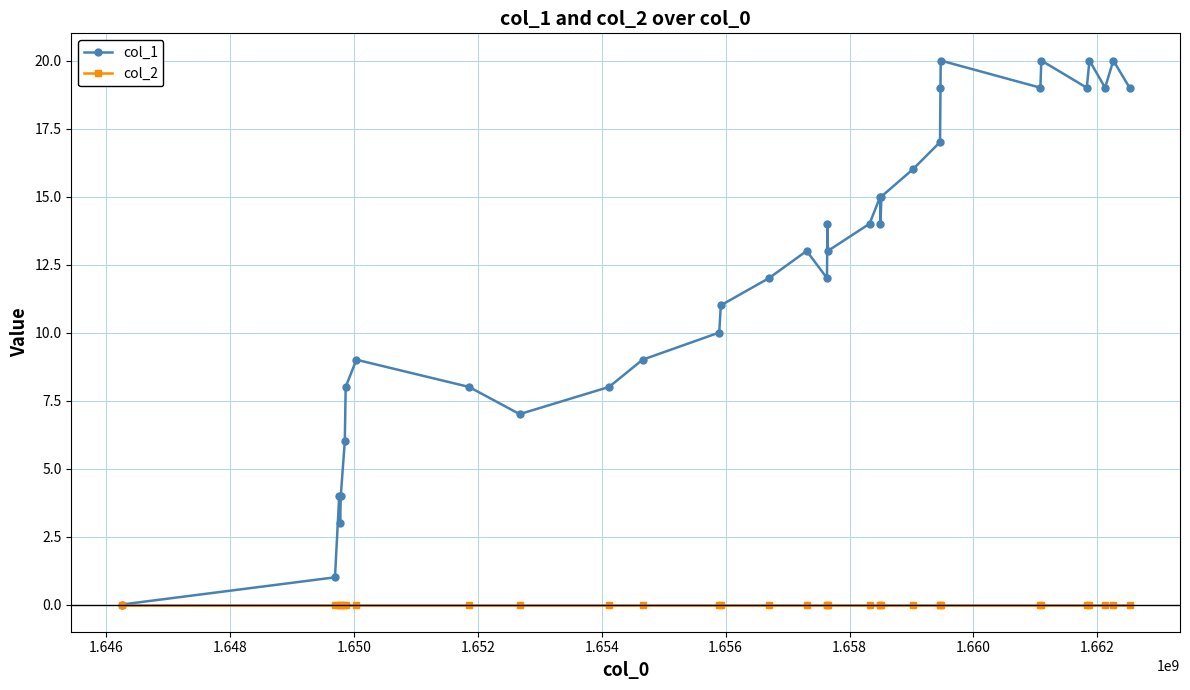

What is the maximum value shown in the chart?

20